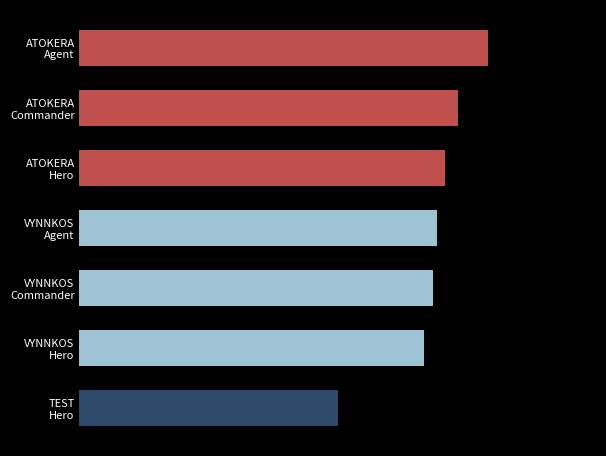

What is the maximum value shown in the chart?

0.9